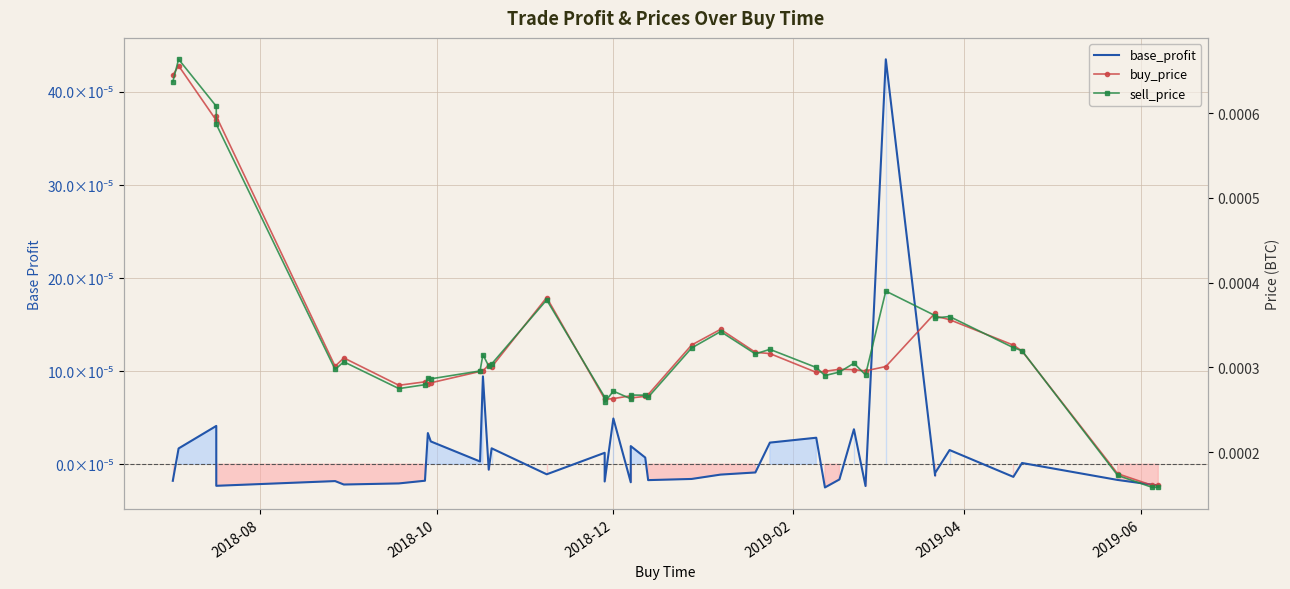

How many lines are shown in the chart?

3